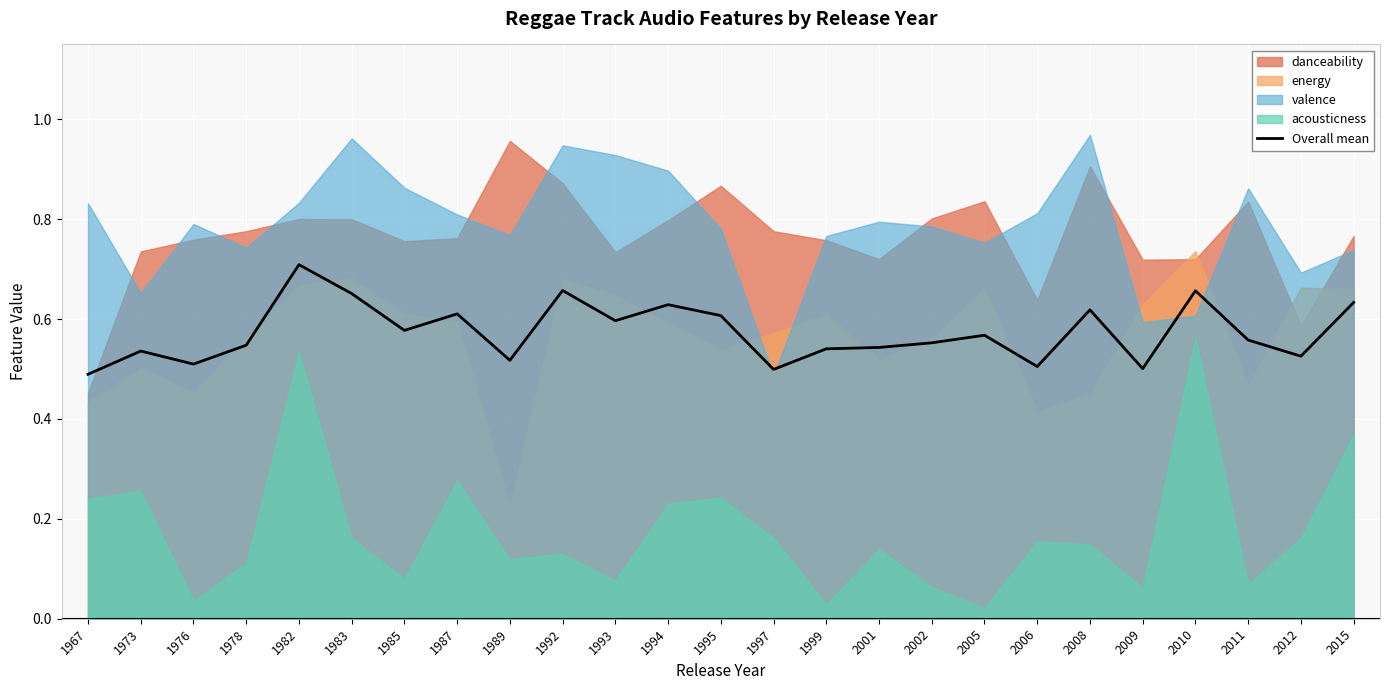

Rank the categories by value from lowest to highest.

1967, 1997, 2009, 2006, 1976, 1989, 2012, 1973, 1999, 2001, 1978, 2002, 2011, 2005, 1985, 1993, 1995, 1987, 2008, 1994, 2015, 1983, 2010, 1992, 1982